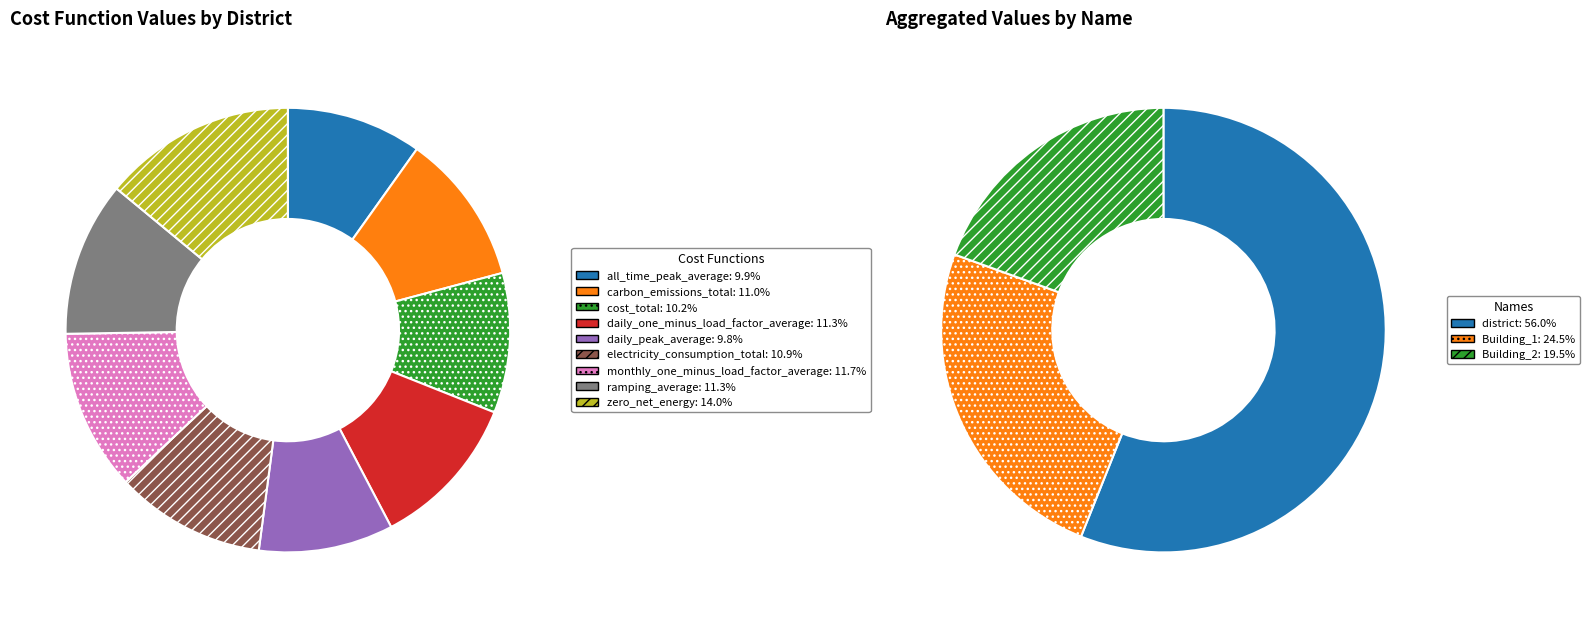

Does zero_net_energy account for over 50% of the chart?

No